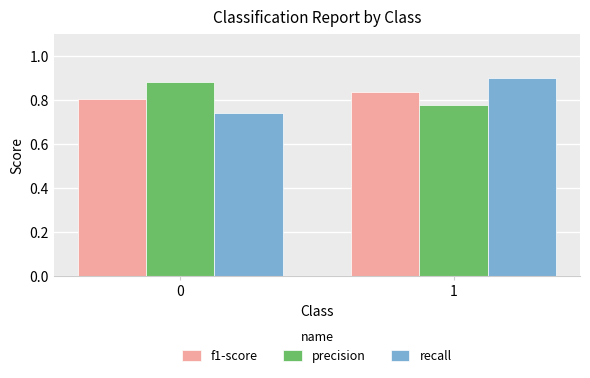

Which series has the largest range (max minus min)?

recall